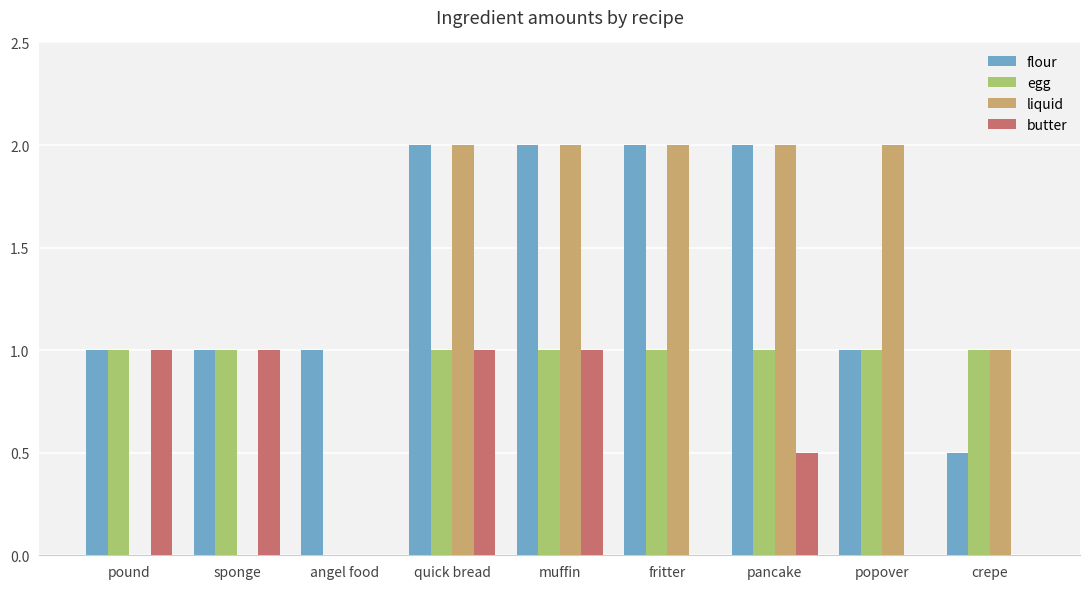

Reading left to right, list all the values displayed in this chart.

flour: pound=1.0	sponge=1.0	angel food=1.0	quick bread=2.0	muffin=2.0	fritter=2.0	pancake=2.0	popover=1.0	crepe=0.5
egg: pound=1.0	sponge=1.0	angel food=0.0	quick bread=1.0	muffin=1.0	fritter=1.0	pancake=1.0	popover=1.0	crepe=1.0
liquid: pound=0.0	sponge=0.0	angel food=0.0	quick bread=2.0	muffin=2.0	fritter=2.0	pancake=2.0	popover=2.0	crepe=1.0
butter: pound=1.0	sponge=1.0	angel food=0.0	quick bread=1.0	muffin=1.0	fritter=0.0	pancake=0.5	popover=0.0	crepe=0.0